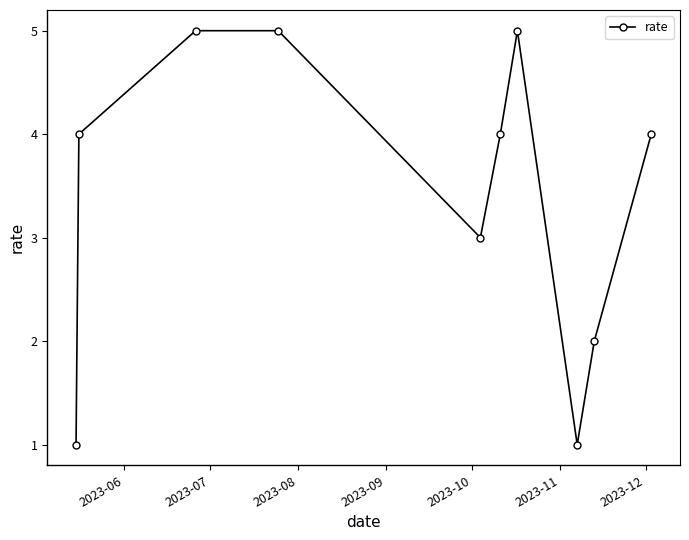

What is the value of the 8th point from the left?

1